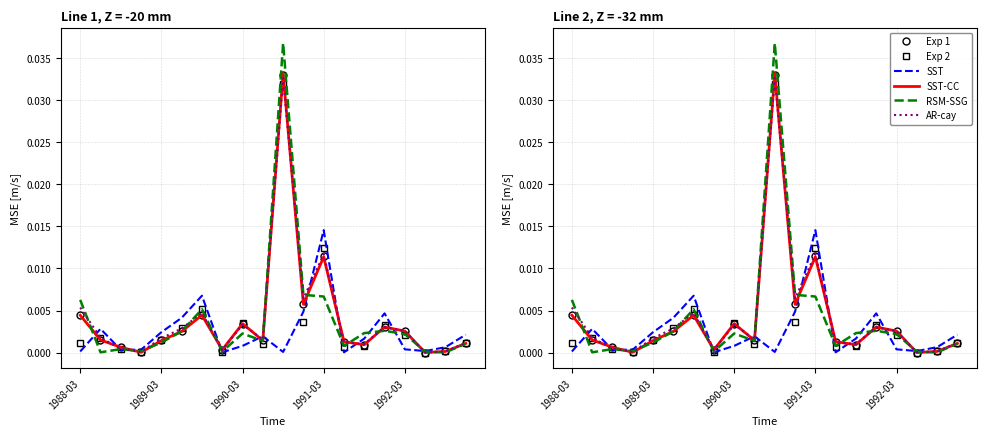

How many times do SST-CC and Exp 2 cross each other?

11